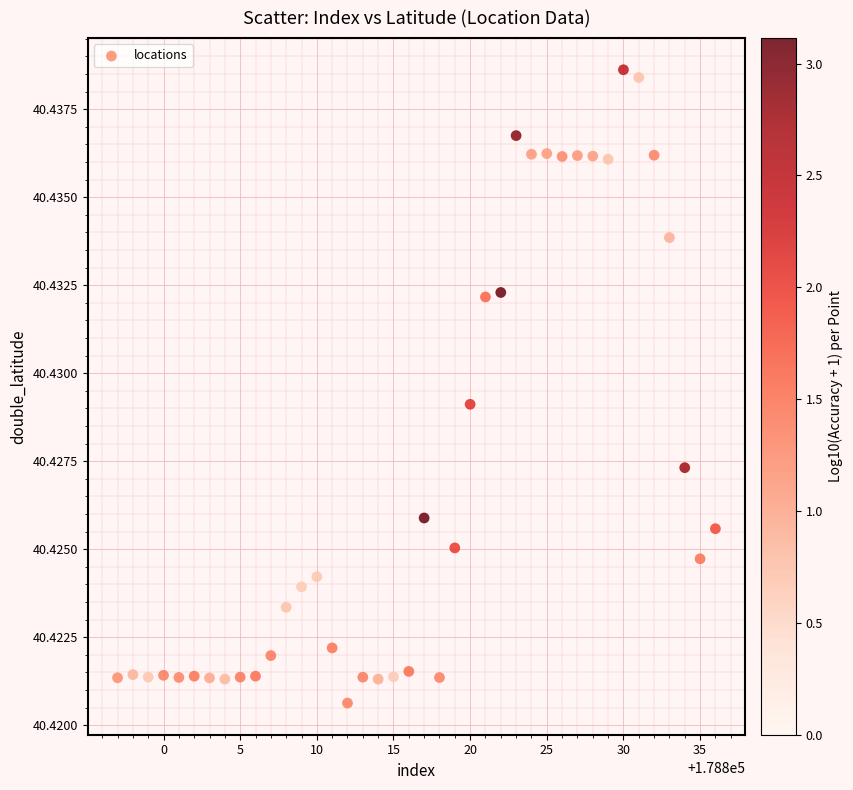

How many data points are displayed?

40